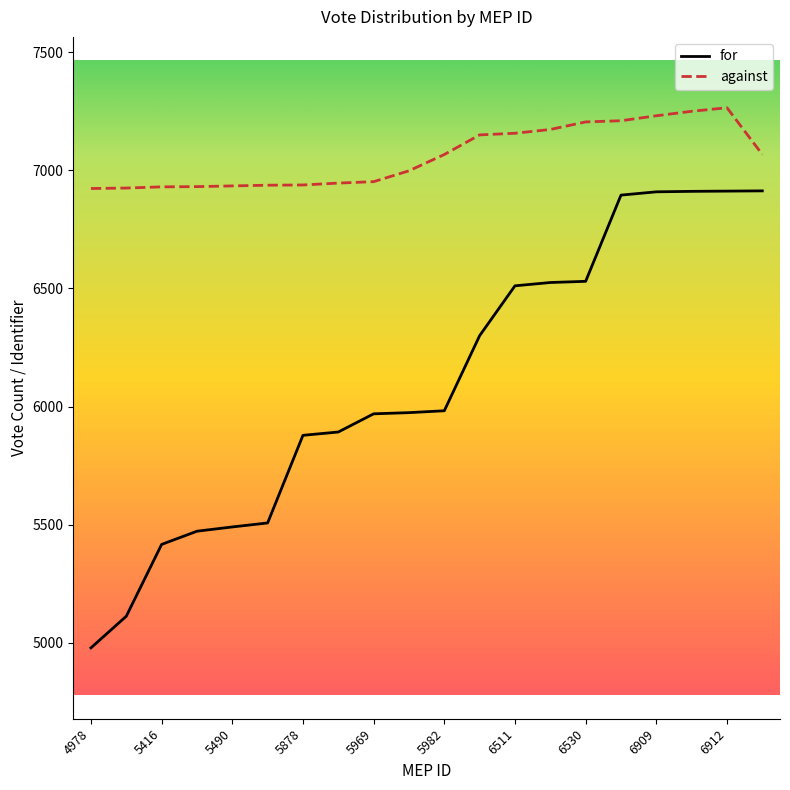

Rank the series by their average value, from lowest to highest.

for, against